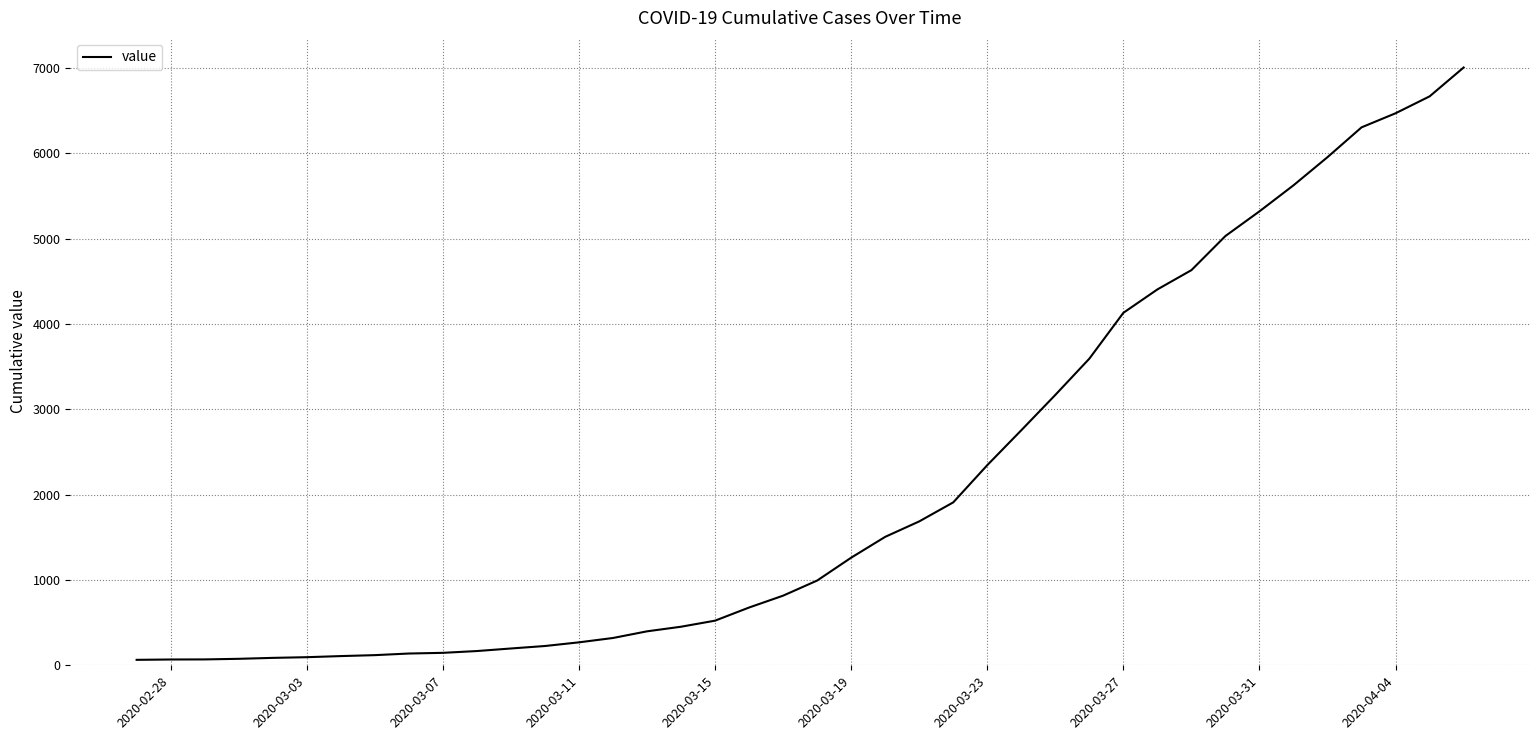

What is the sum of all values?

85761